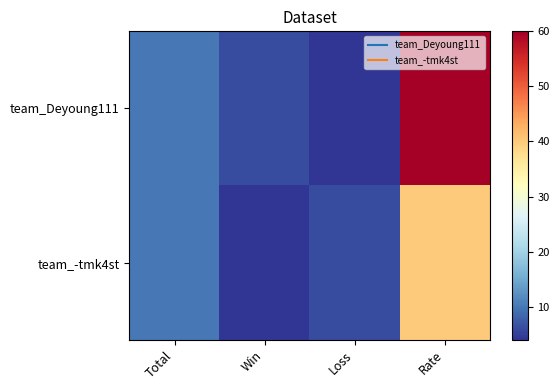

What is the spread (max minus min) of values at Rate?

20